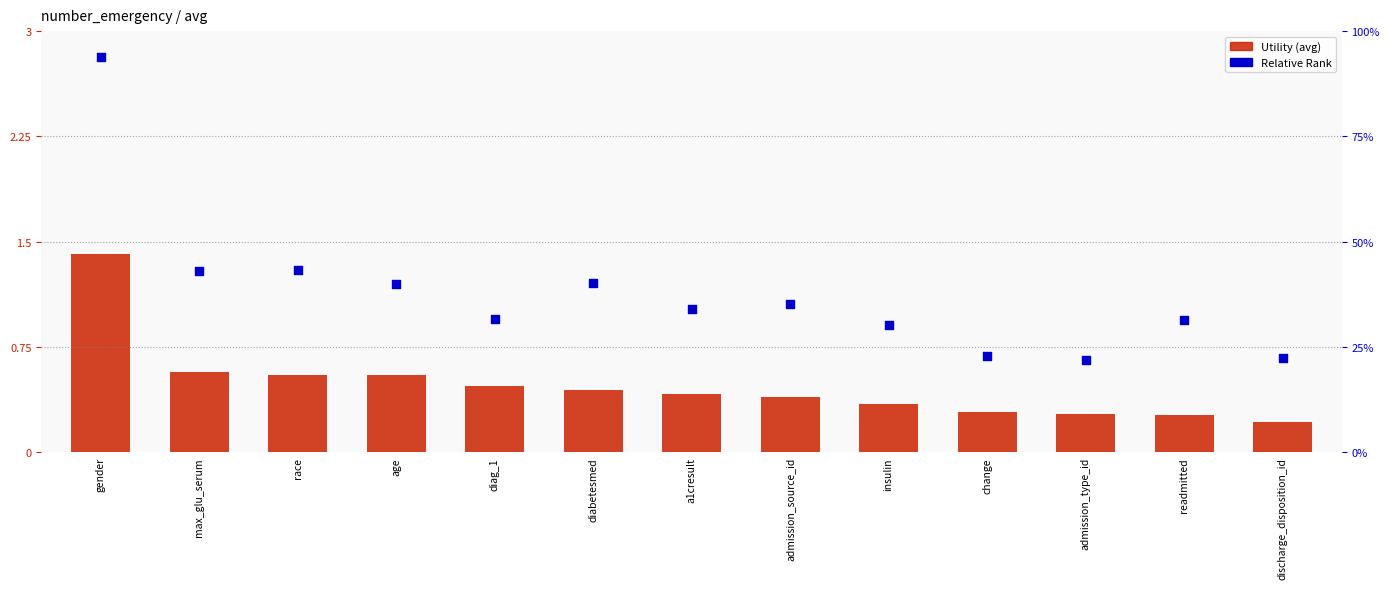

Which series contains the lowest Y value?

Utility (avg)